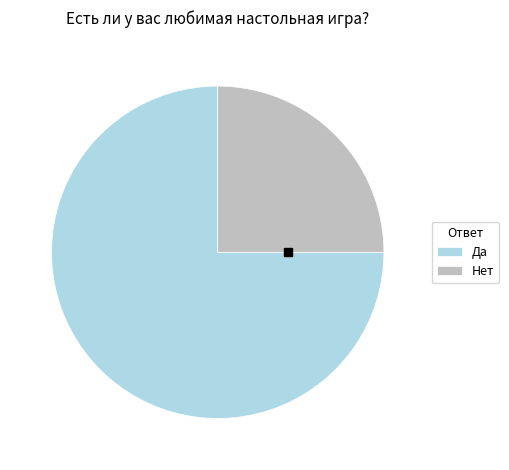

Is it true that Нет is 14% of the pie?

False